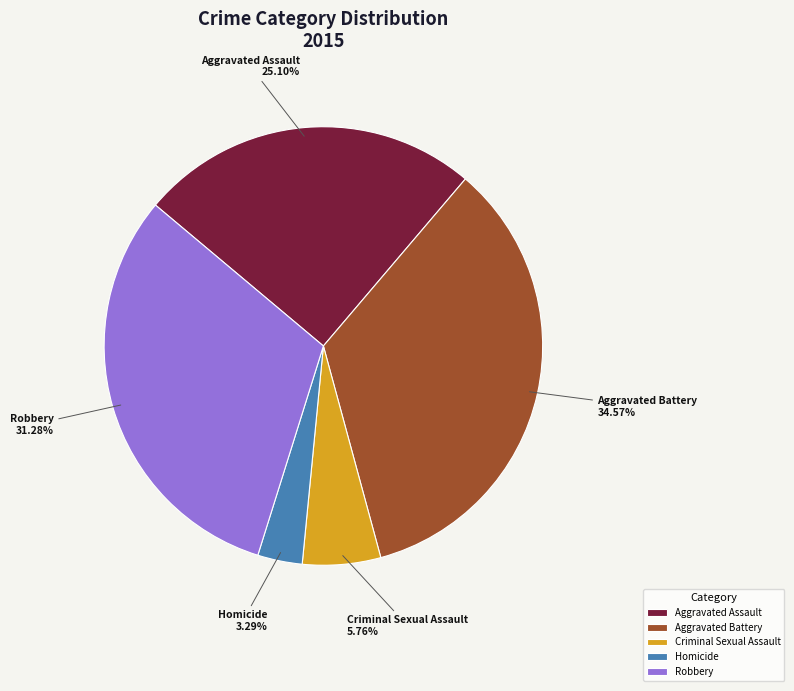

To the nearest percent, what is the difference between the Criminal Sexual Assault and Aggravated Assault slice percentages?

19%